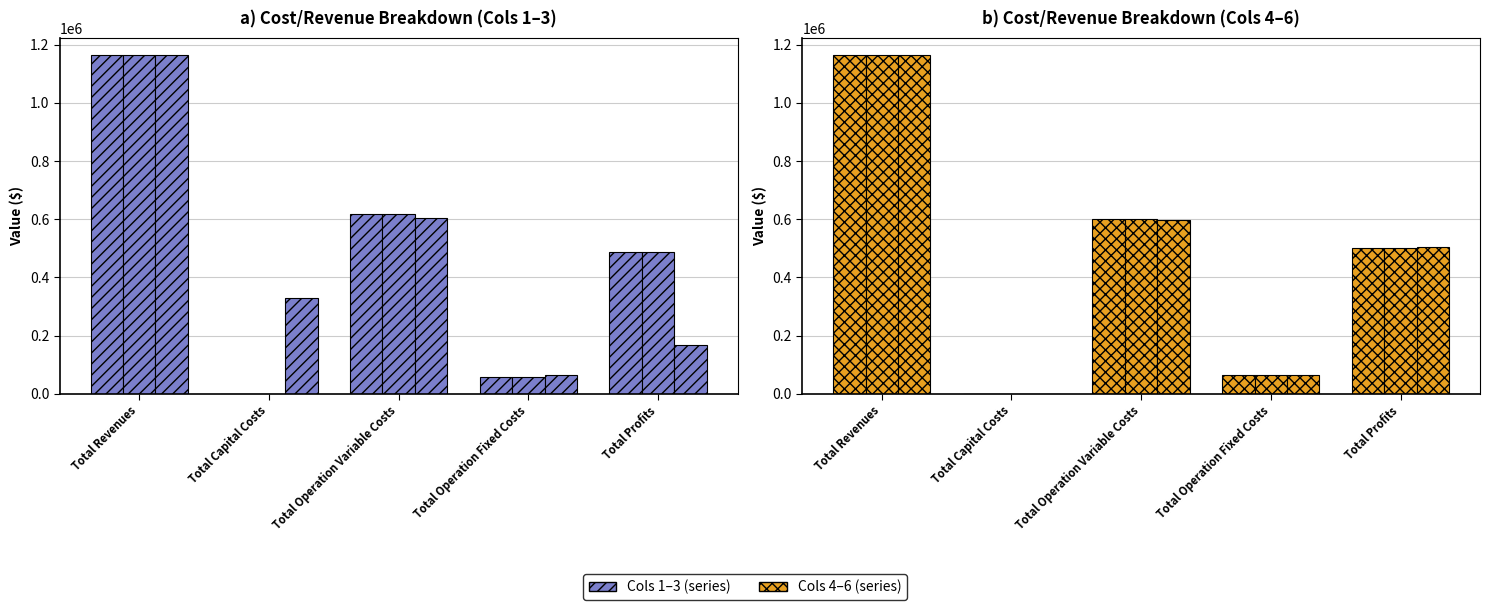

What is the label of the 2nd bar from the left?

Total Capital Costs